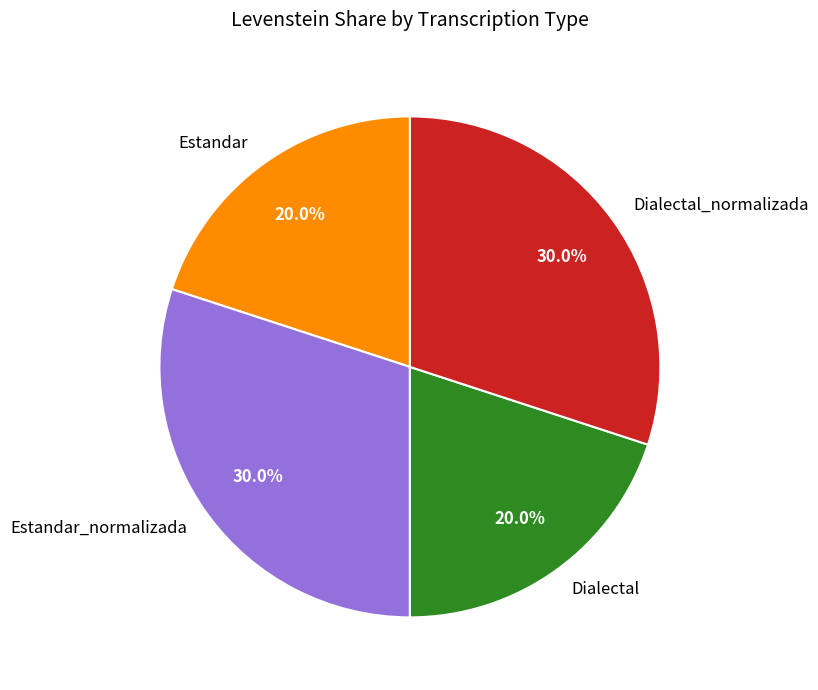

To the nearest percent, what percentage of the pie is Estandar_normalizada?

30%